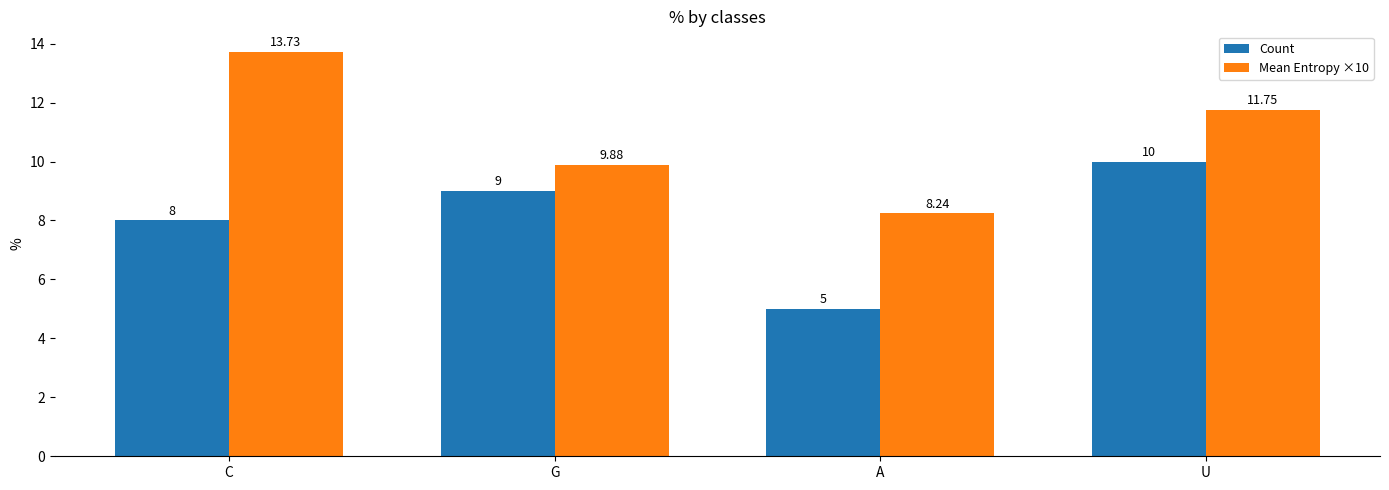

Reading right to left, what are all the values shown in this chart?

Count: 10.0	5.0	9.0	8.0
Mean Entropy ×10: 11.8	8.2	9.9	13.7